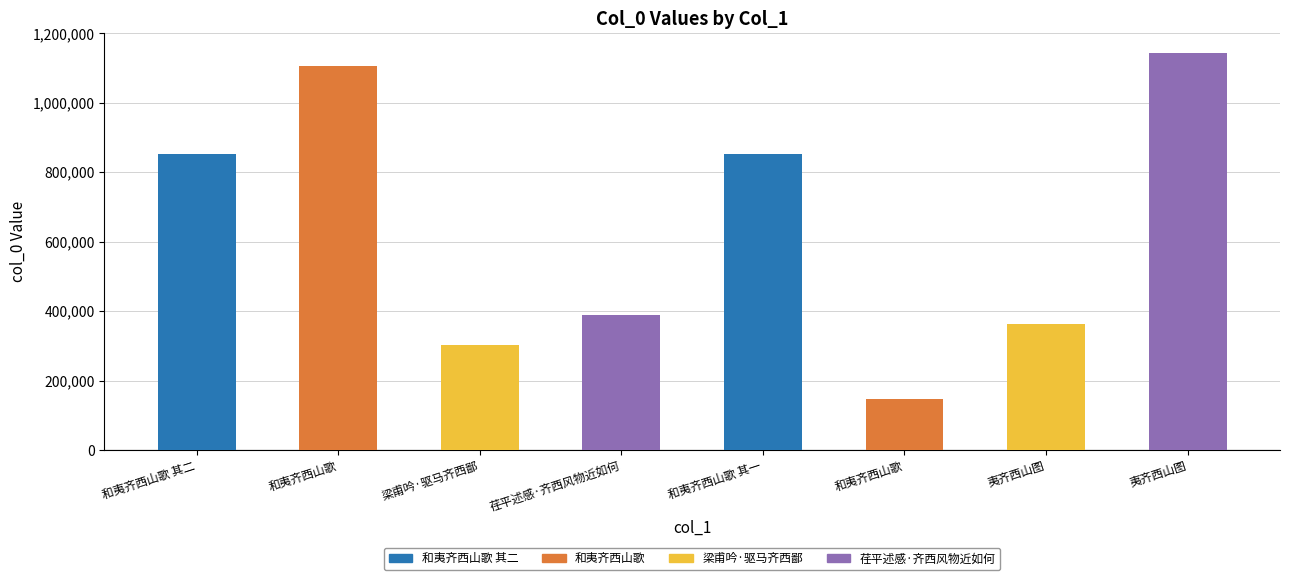

Which label corresponds to the smallest value in the chart?

和夷齐西山歌